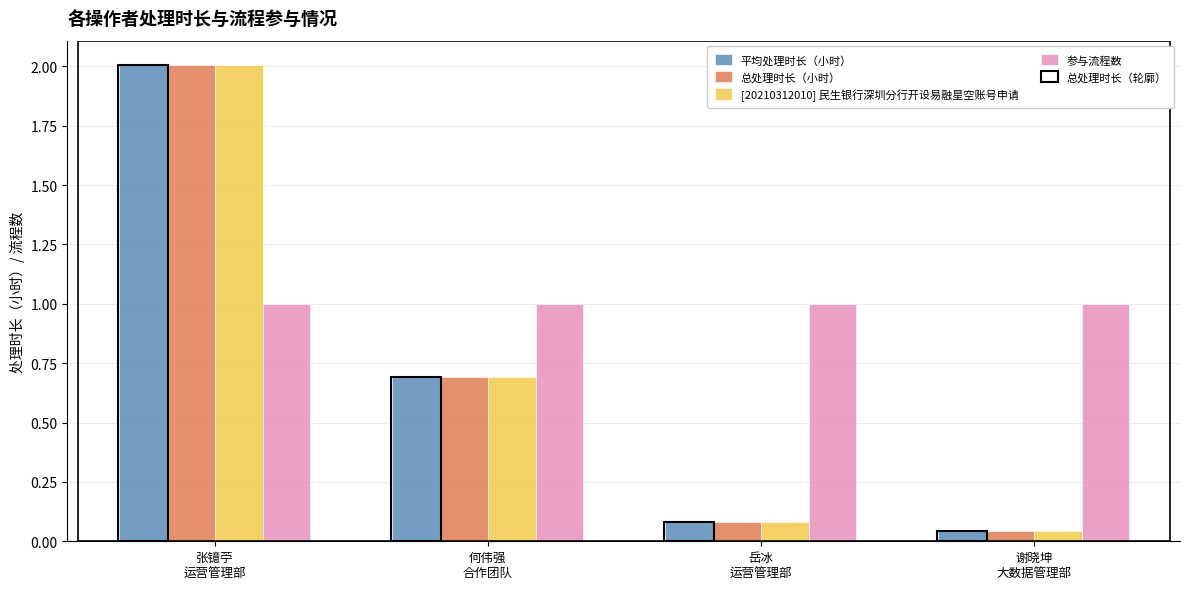

Reading left to right, transcribe all the data shown in this chart.

平均处理时长（小时）: 张镱苧
运营管理部=2.0	何伟强
合作团队=0.7	岳冰
运营管理部=0.1	谢晓坤
大数据管理部=0.0
总处理时长（小时）: 张镱苧
运营管理部=2.0	何伟强
合作团队=0.7	岳冰
运营管理部=0.1	谢晓坤
大数据管理部=0.0
[20210312010] 民生银行深圳分行开设易融星空账号申请: 张镱苧
运营管理部=2.0	何伟强
合作团队=0.7	岳冰
运营管理部=0.1	谢晓坤
大数据管理部=0.0
参与流程数: 张镱苧
运营管理部=1.0	何伟强
合作团队=1.0	岳冰
运营管理部=1.0	谢晓坤
大数据管理部=1.0